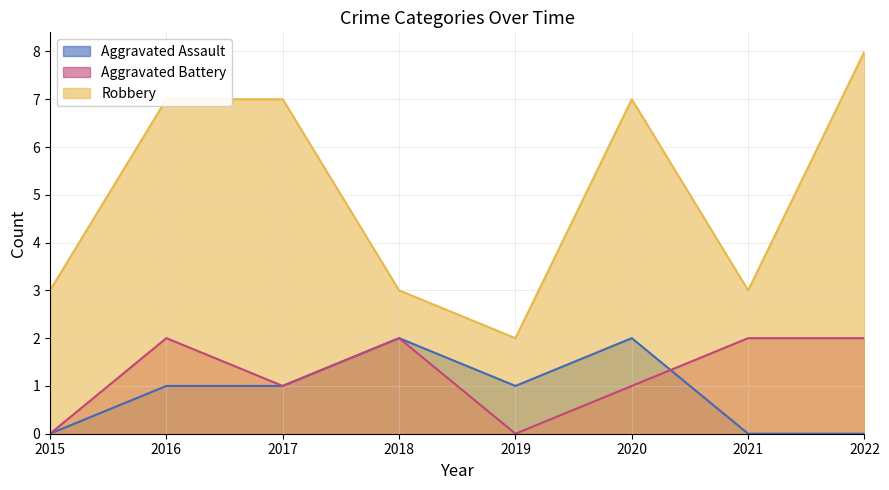

What is the approximate value of Aggravated Battery at 2017?

1